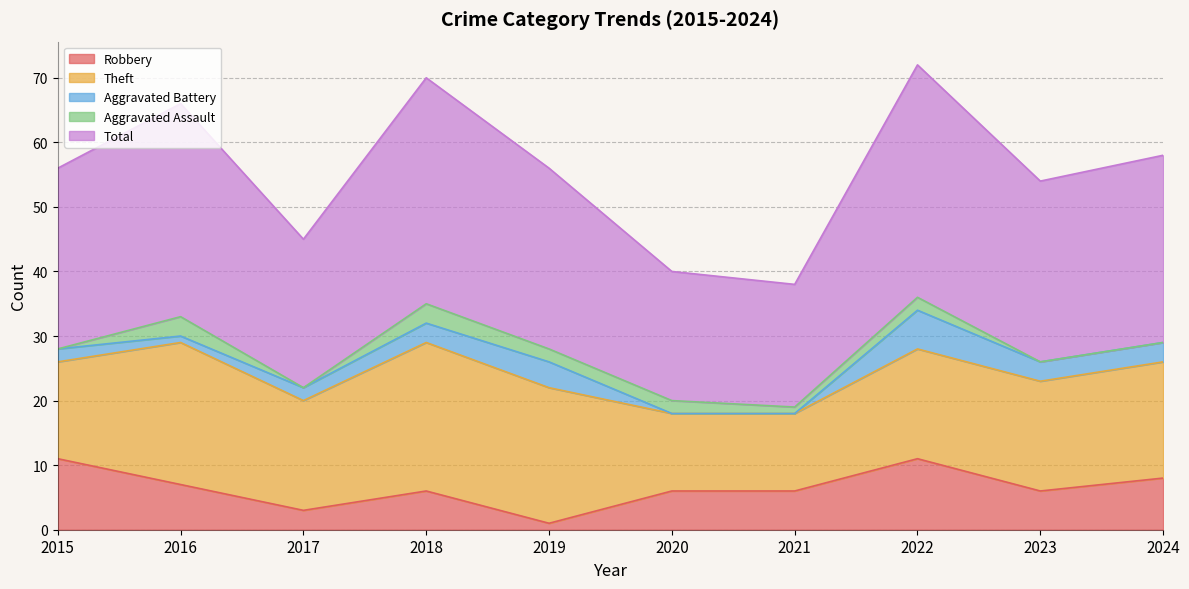

What is the lowest value of the Robbery series?

1